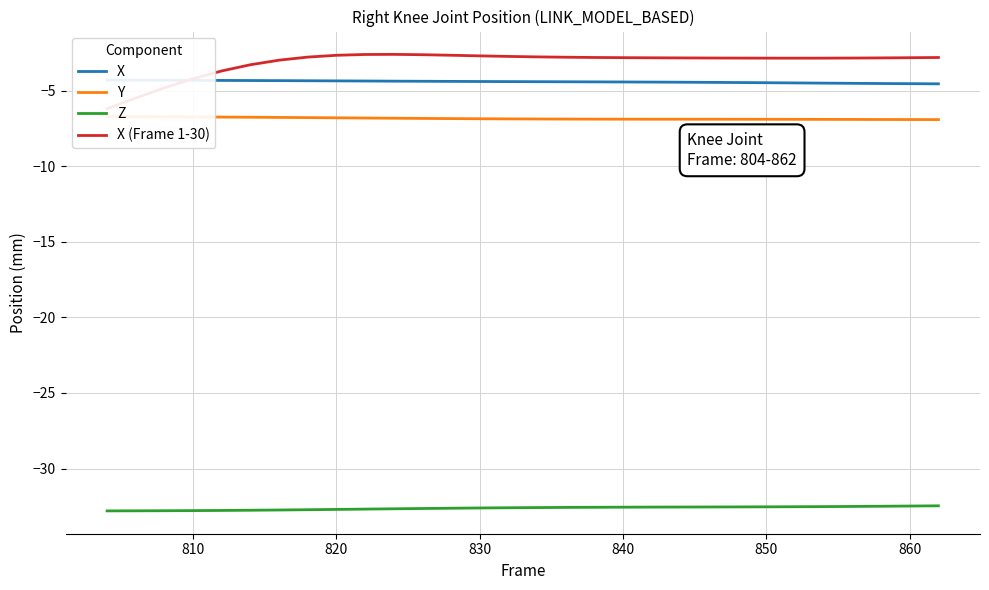

True or false: Z and X (Frame 1-30) intersect in this chart.

False